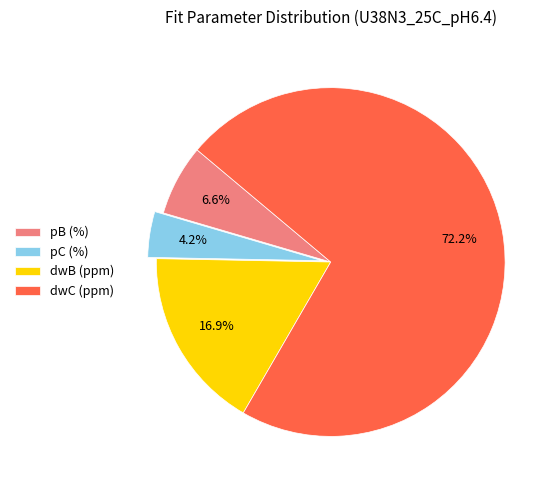

Rank the categories by value from lowest to highest.

pC (%), pB (%), dwB (ppm), dwC (ppm)